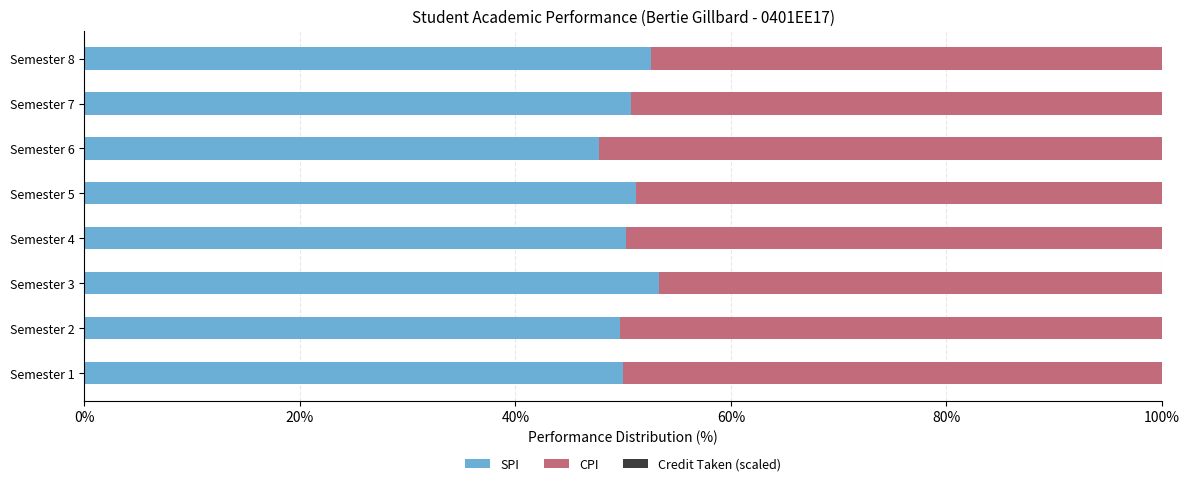

Which category has the lowest value in the SPI series?

Semester 6